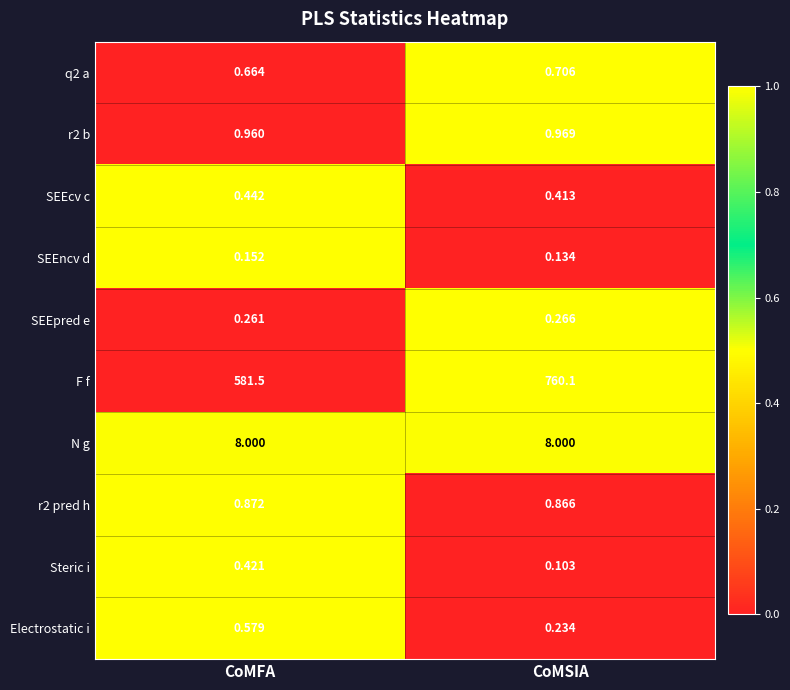

Between CoMFA and CoMSIA, which series saw the biggest shift?

F f